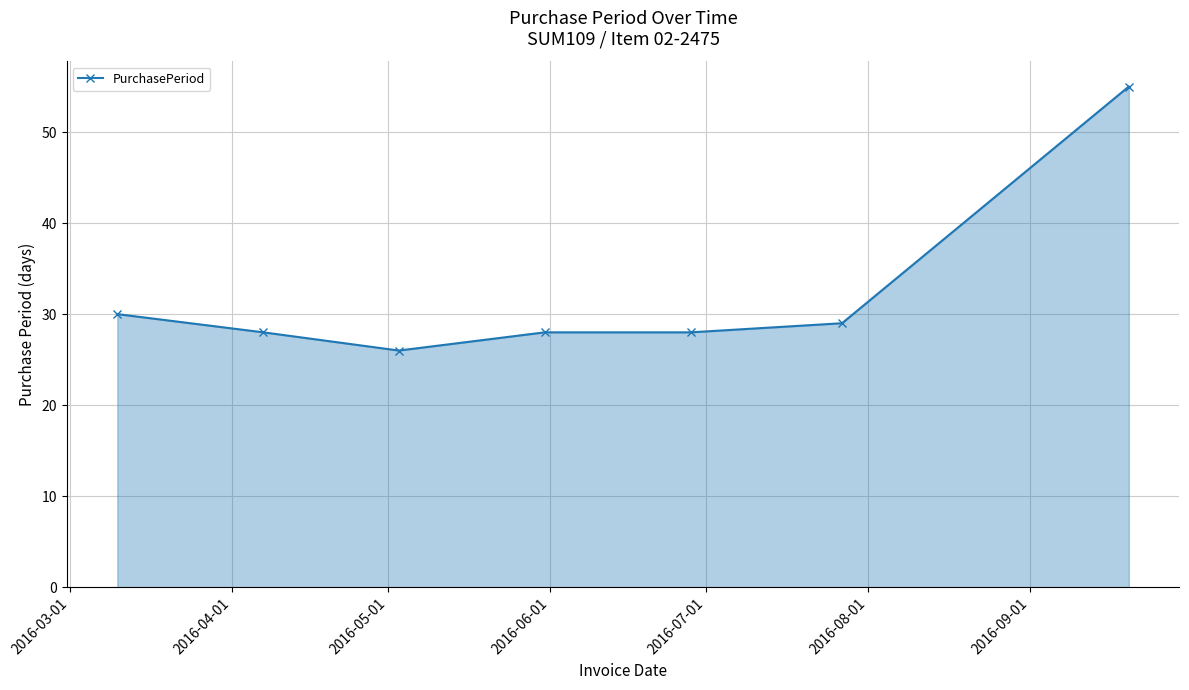

Reading right to left, list all the values displayed in this chart.

55	29	28	28	26	28	30